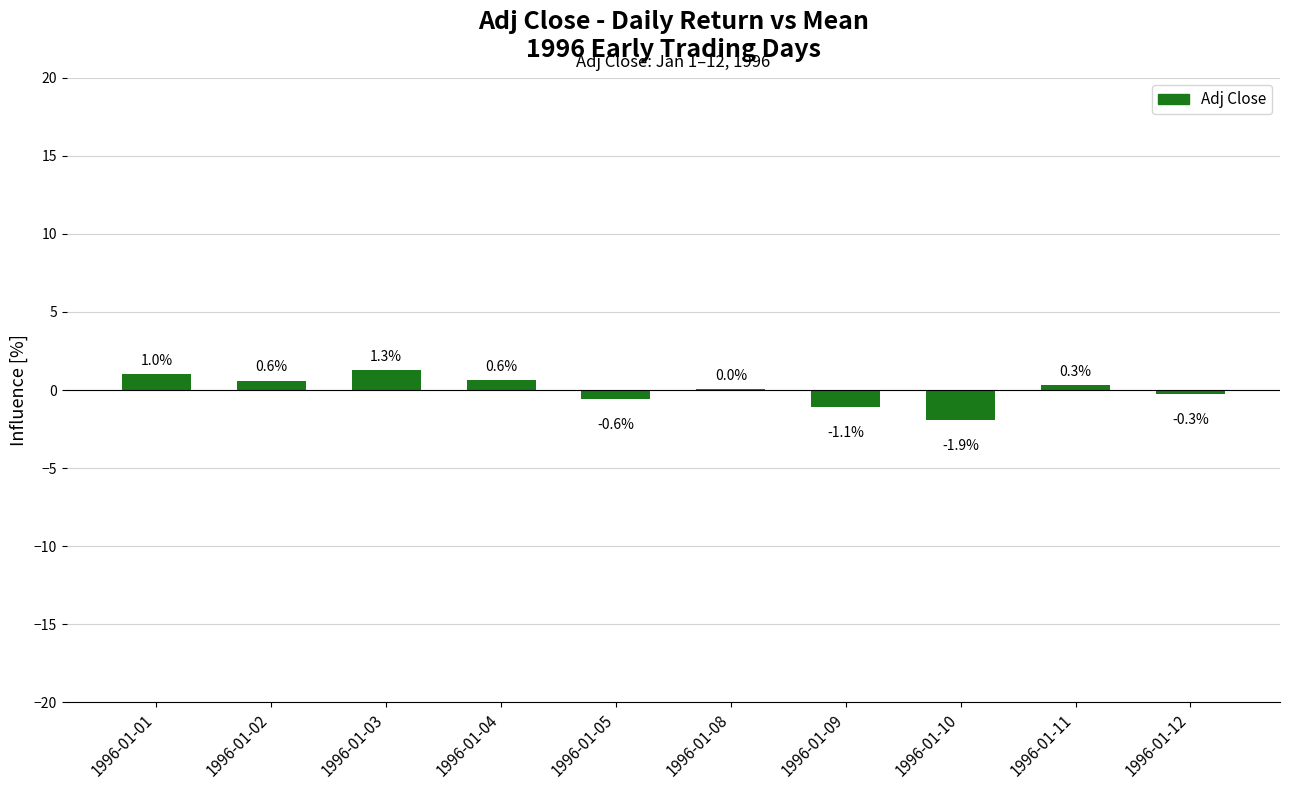

Read the value at 1996-01-12.

-0.3